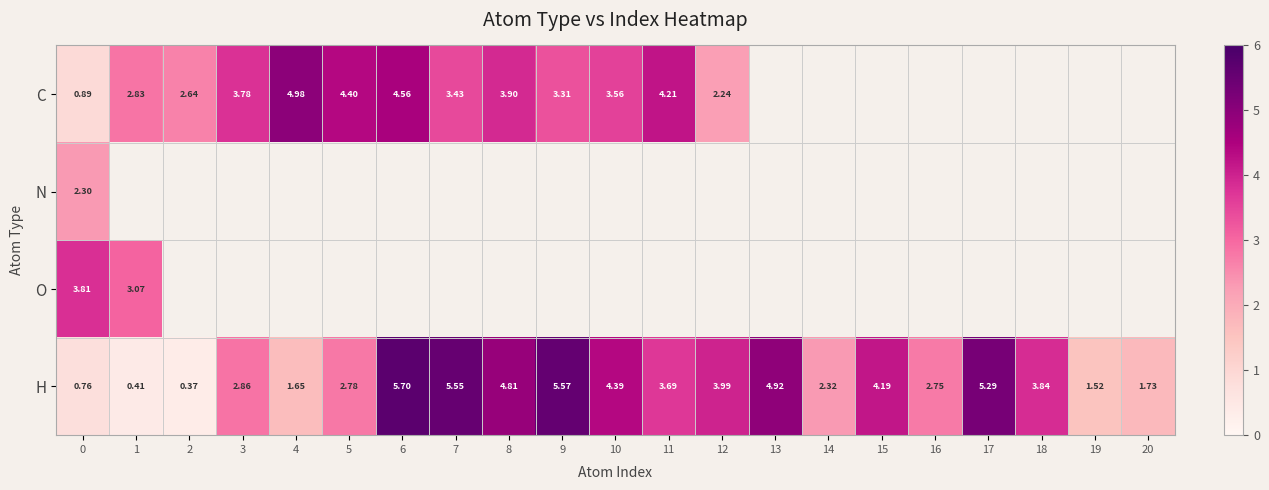

What is the spread (max minus min) of values at 1?

2.7